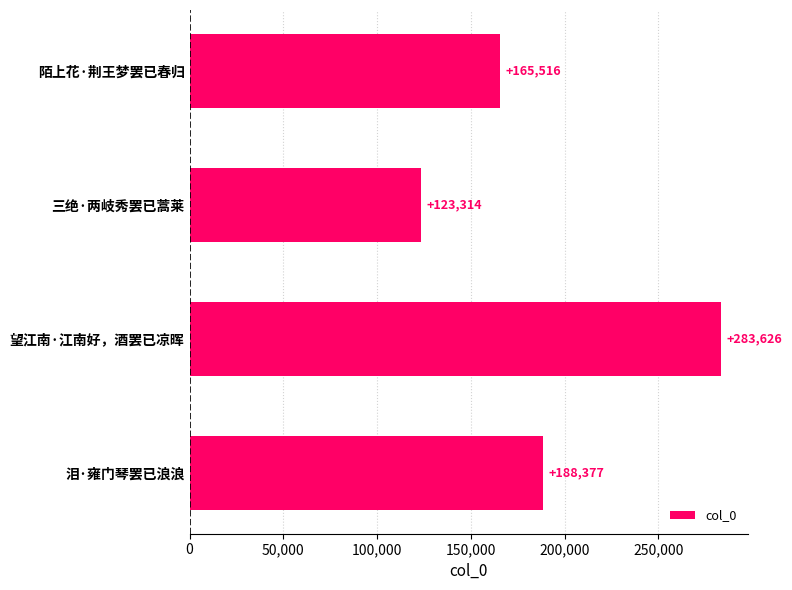

What is the change in value from 三绝·两岐秀罢已蒿莱 to 泪·雍门琴罢已浪浪?

+65063